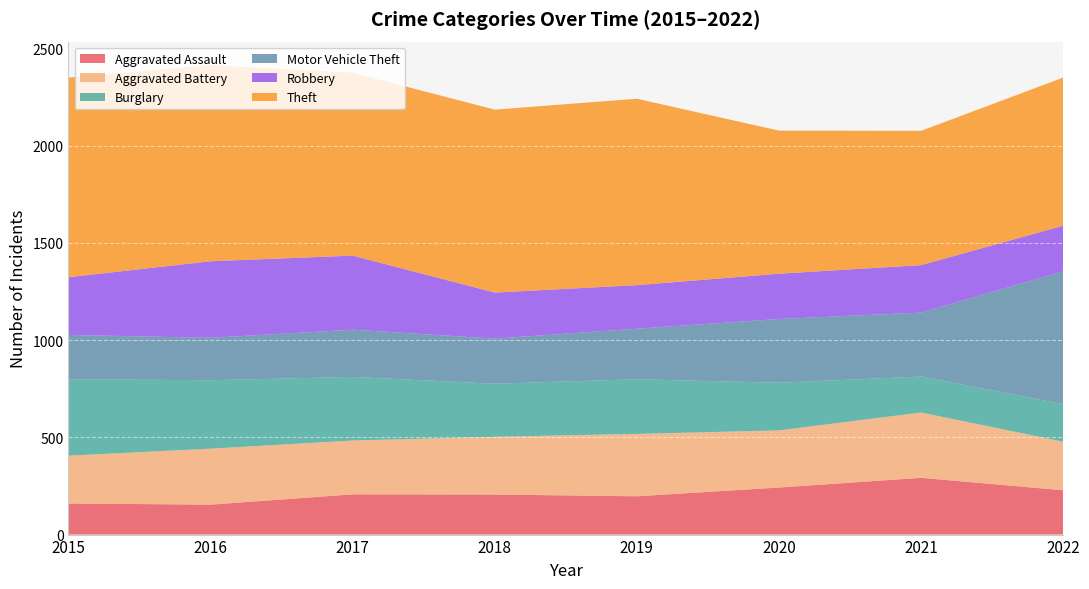

Reading left to right, list all the values displayed in this chart.

Aggravated Assault: 160	154	207	206	197	242	292	228
Aggravated Battery: 246	288	277	297	321	294	336	250
Burglary: 393	352	327	273	281	245	185	193
Motor Vehicle Theft: 228	218	243	232	260	328	329	683
Robbery: 297	394	381	237	224	233	244	235
Theft: 1027	1009	941	941	959	736	691	762